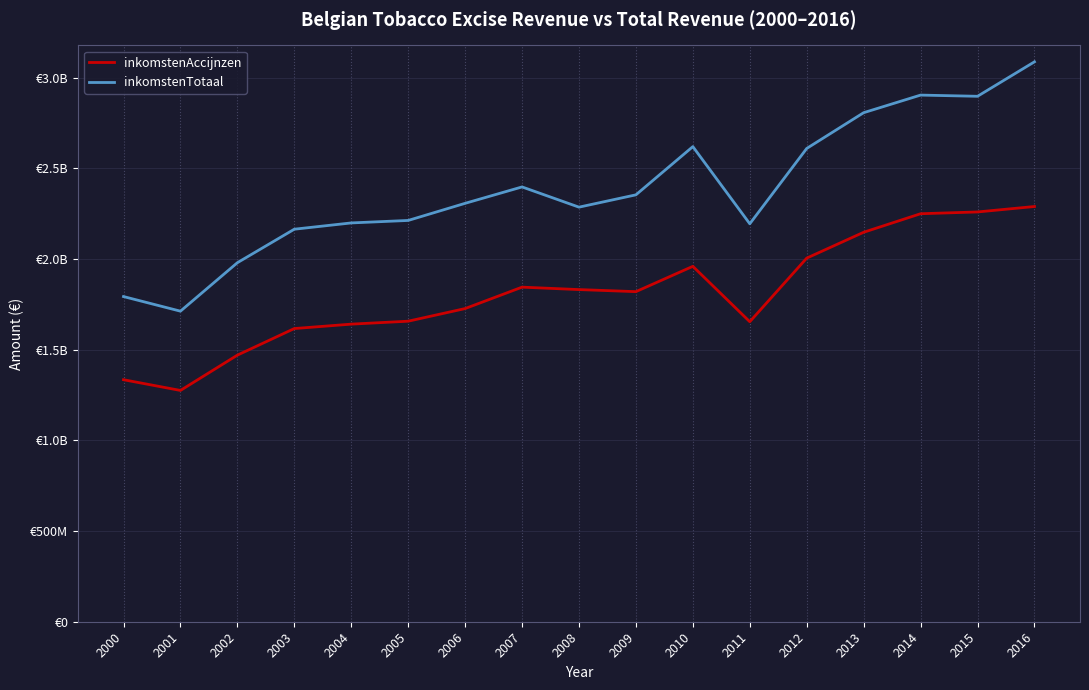

Is this an area chart (filled region under the line)?

No